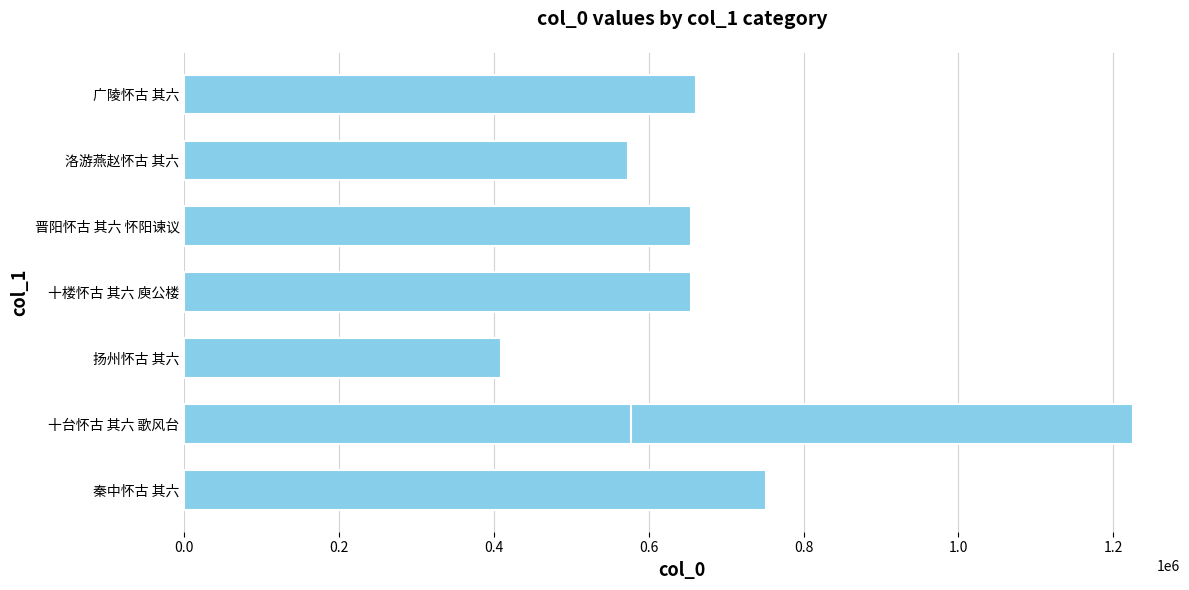

What is the sum of all values?

5508260